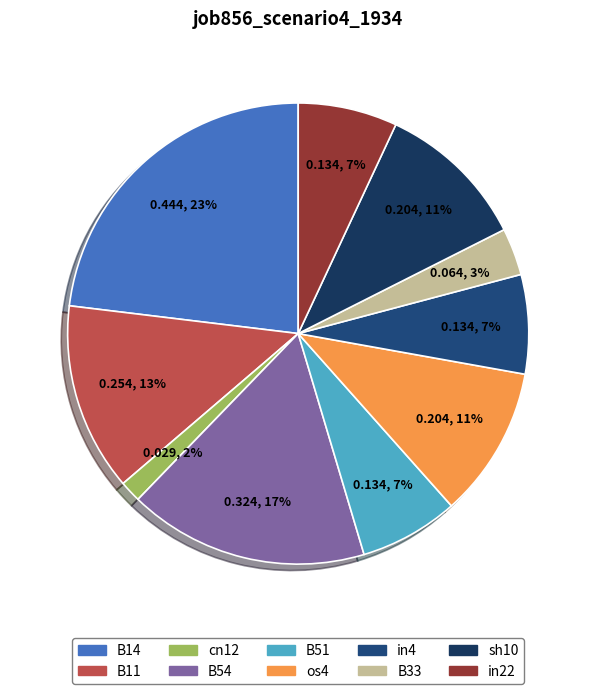

Is there a majority slice in this chart?

No